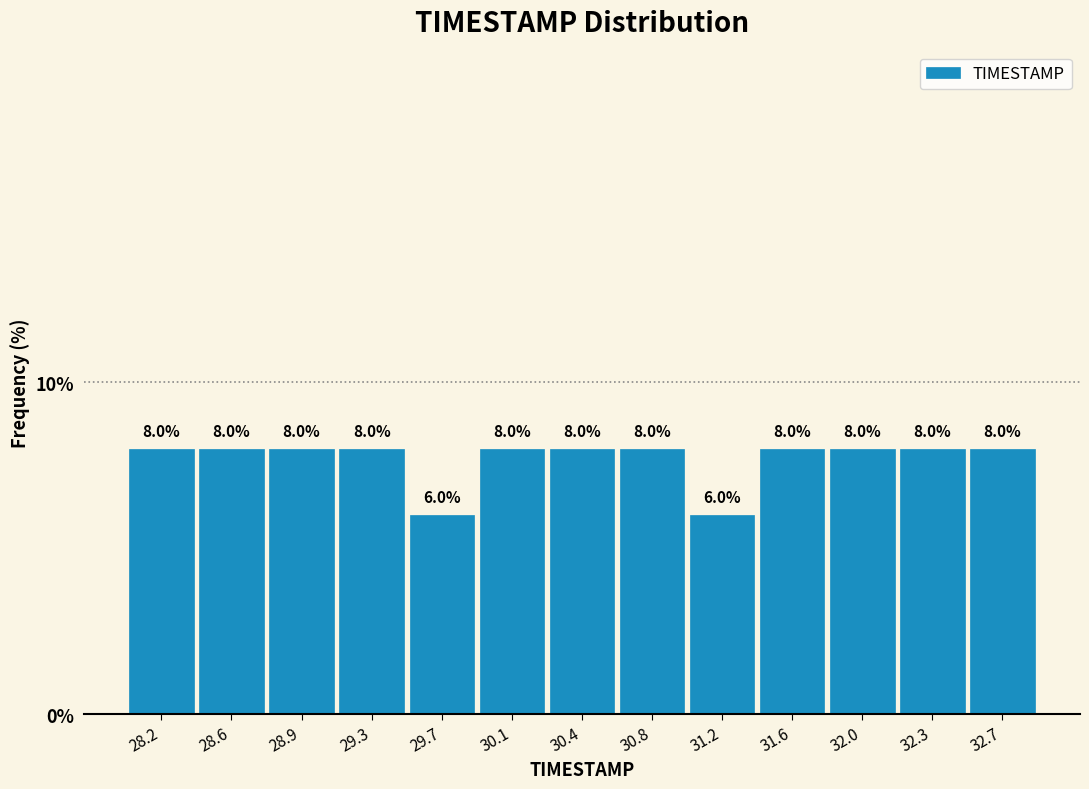

What is the height of the bar covering 28.75 to 29.15 on the x-axis? The bar edges are not printed on the chart, so give them approximately, as read against the axis.

8.0